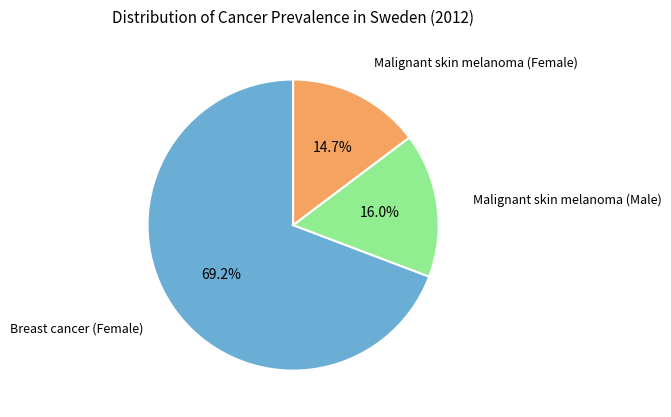

Is there a majority slice in this chart?

Yes